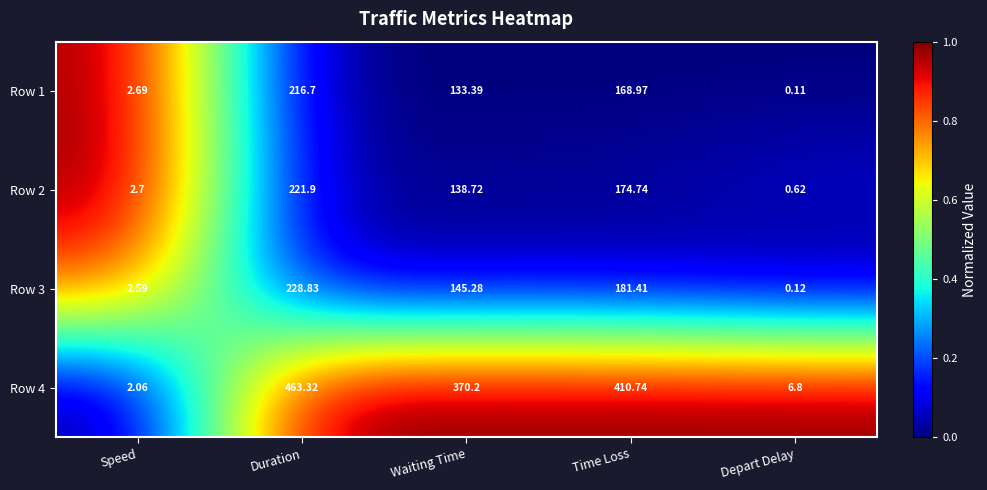

Between Duration and Time Loss, which series saw the biggest shift?

Row 4